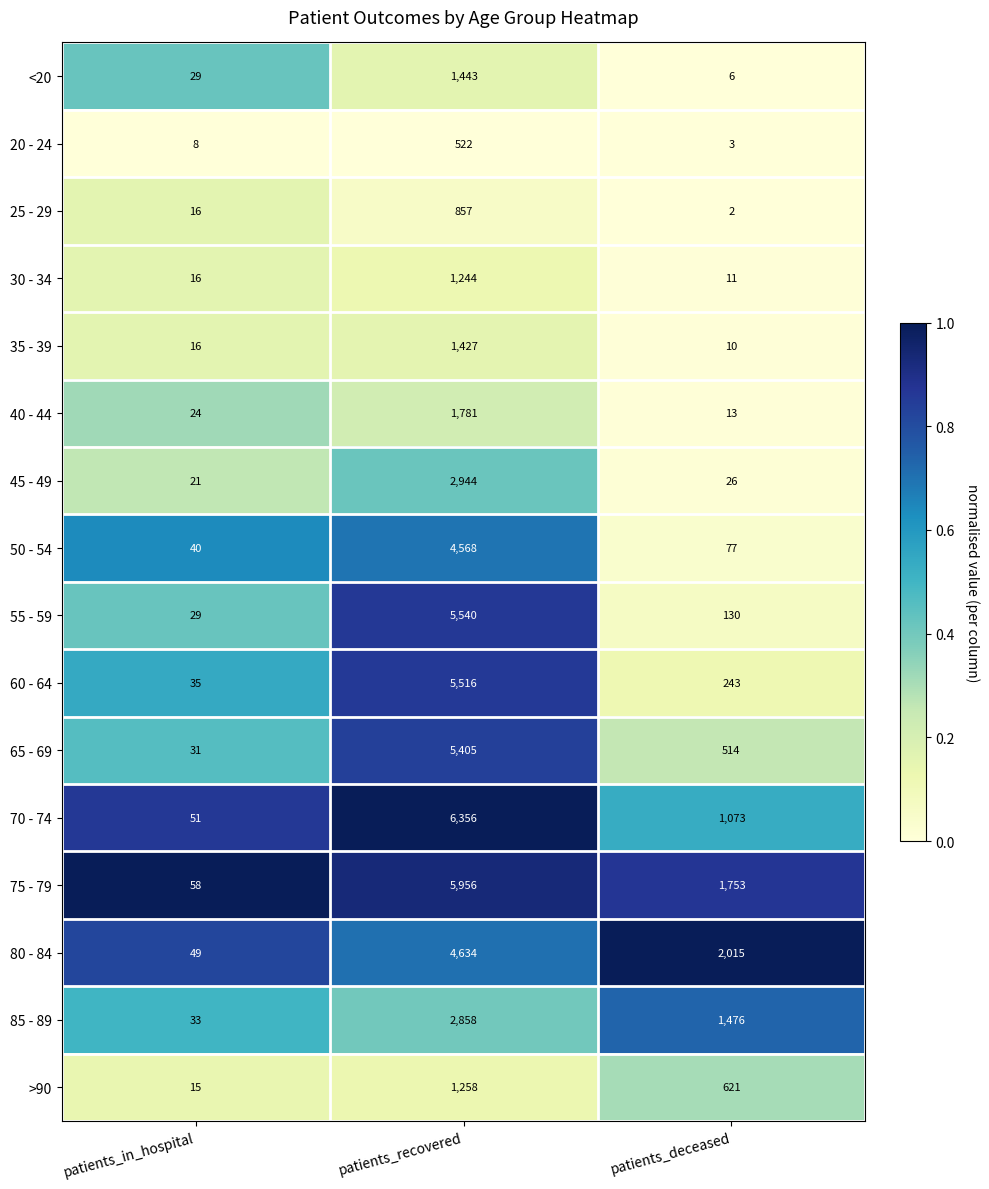

True or false: 65 - 69 has a value of 9064 at patients_recovered.

False